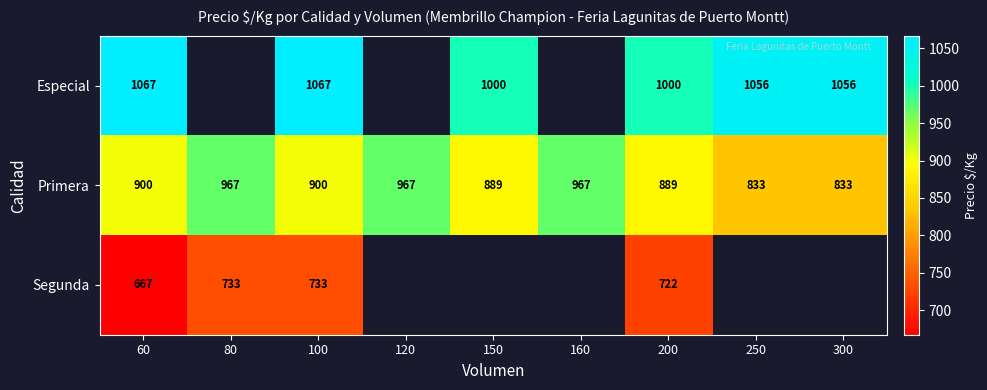

Is it true that Especial equals 307 at 300?

False